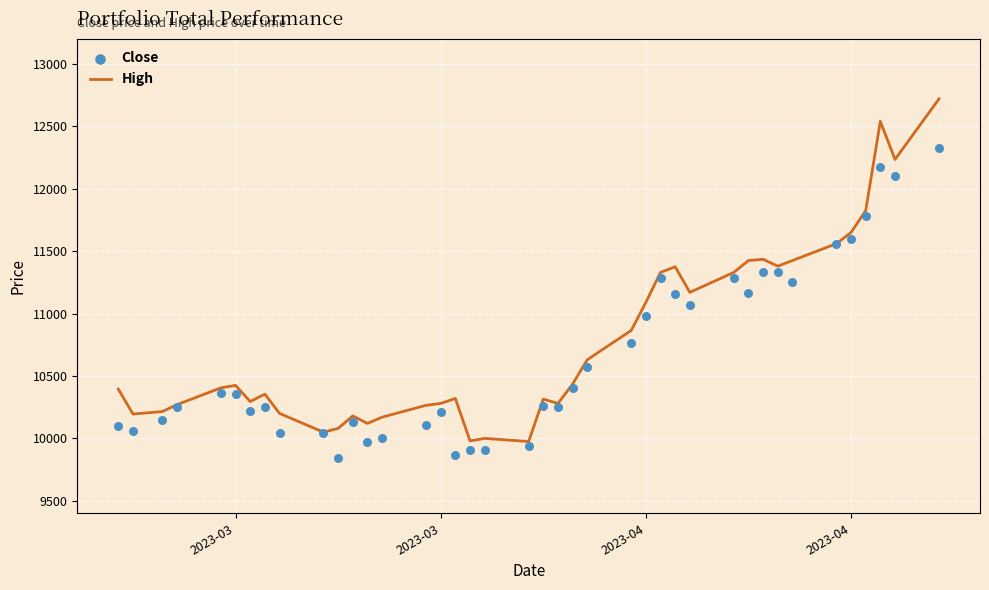

Which series reaches the minimum Y coordinate?

Close